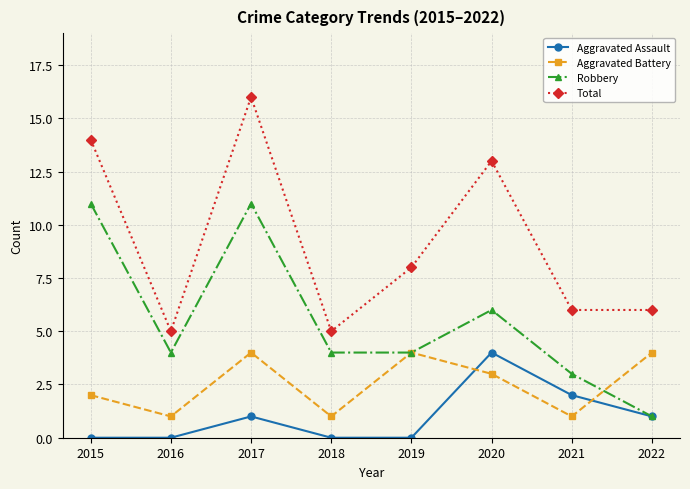

The value of Aggravated Assault at 2018 is 1. True or false?

False